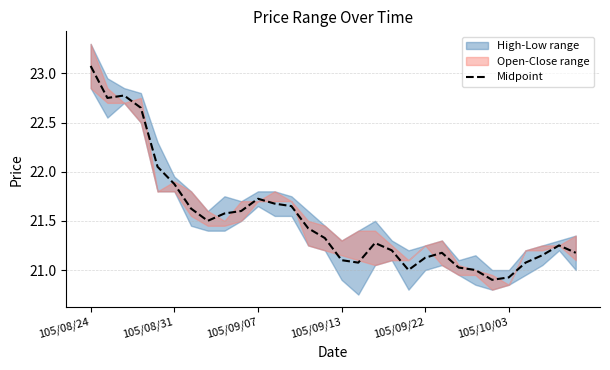

How many points are lower than both their immediate neighbors (excluding endpoints)?

5